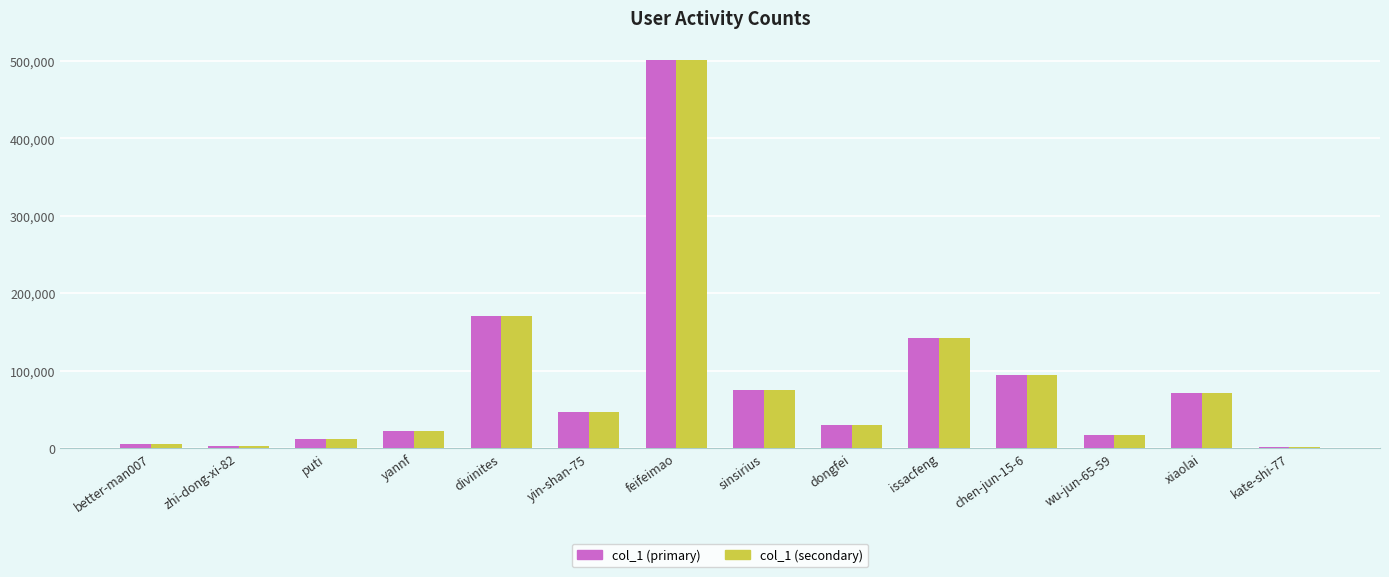

Count the number of data series in this chart.

2